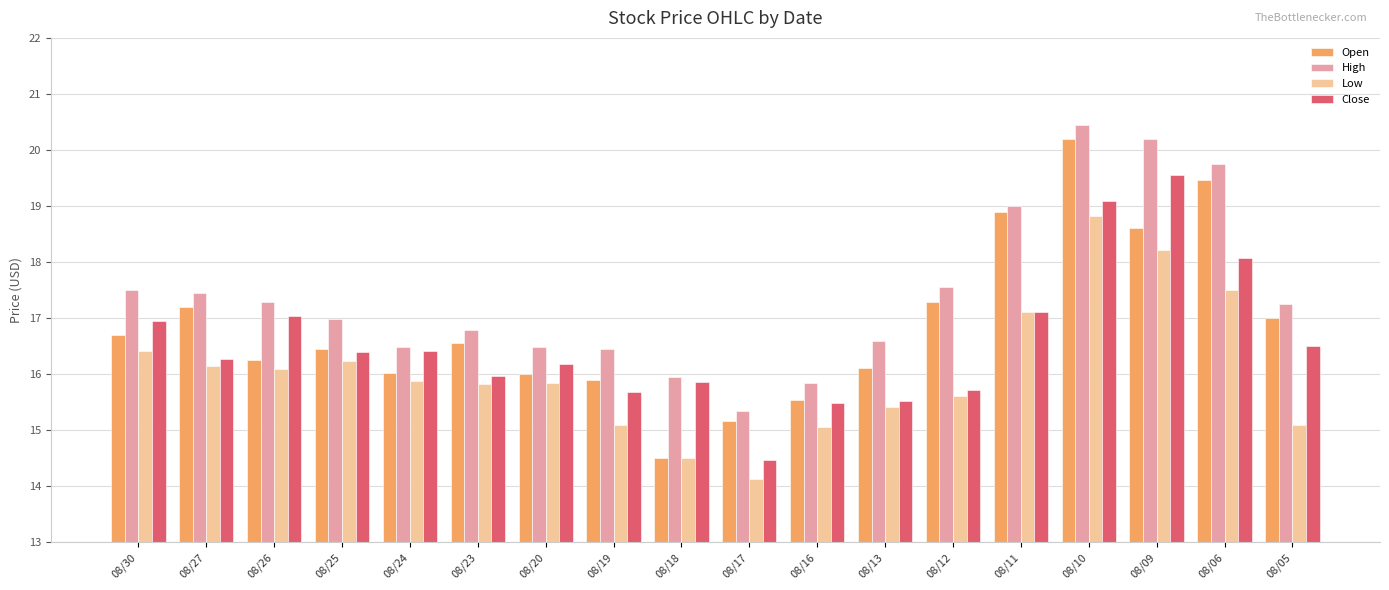

Between 08/20 and 08/06, which series saw the biggest shift?

Open